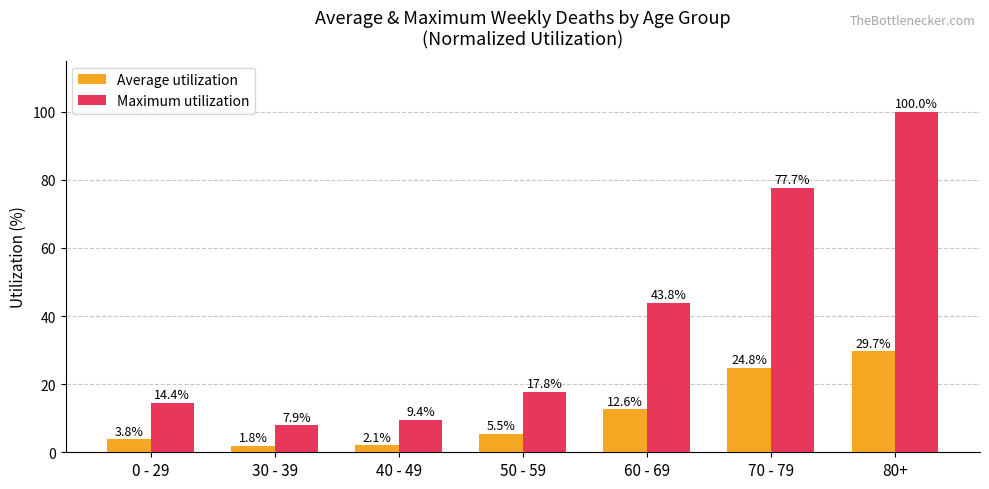

Which series has the largest range (max minus min)?

Maximum utilization